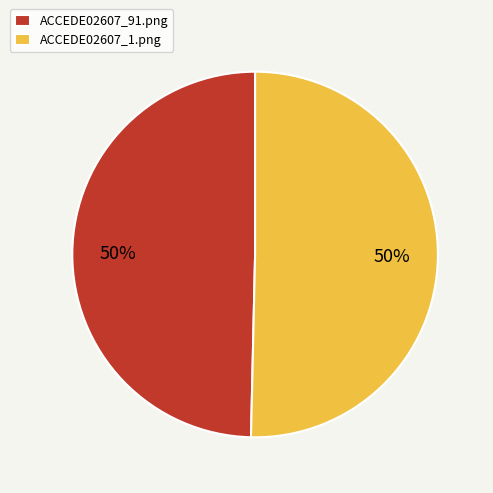

How many segments does this pie chart have?

2